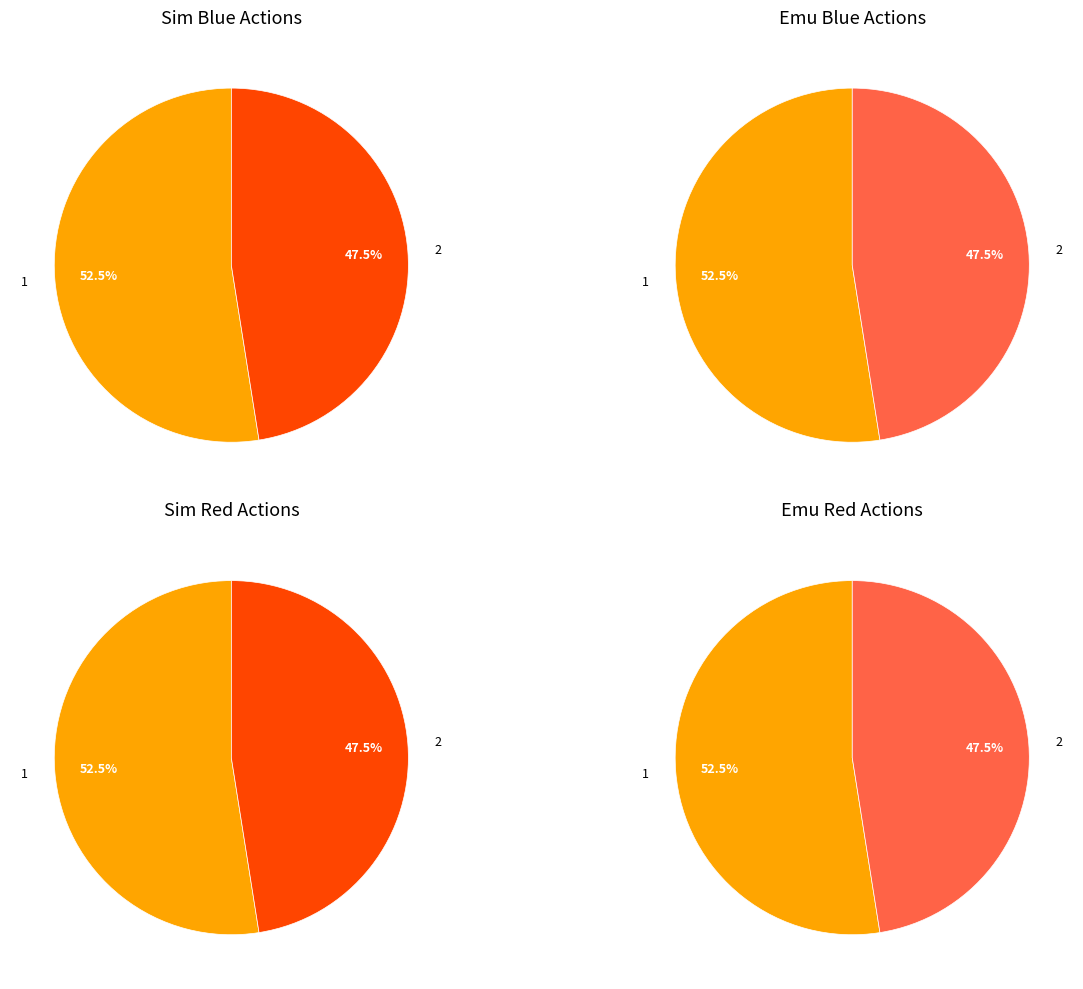

Rank the categories by value from highest to lowest.

1, 2